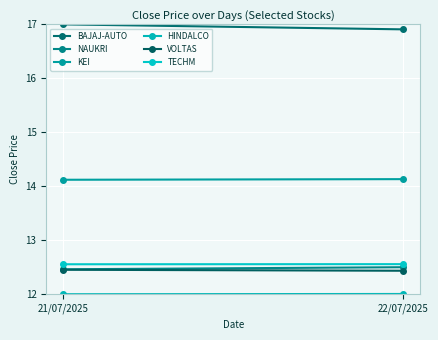

What are all the series names shown in the legend?

BAJAJ-AUTO, NAUKRI, KEI, HINDALCO, VOLTAS, TECHM